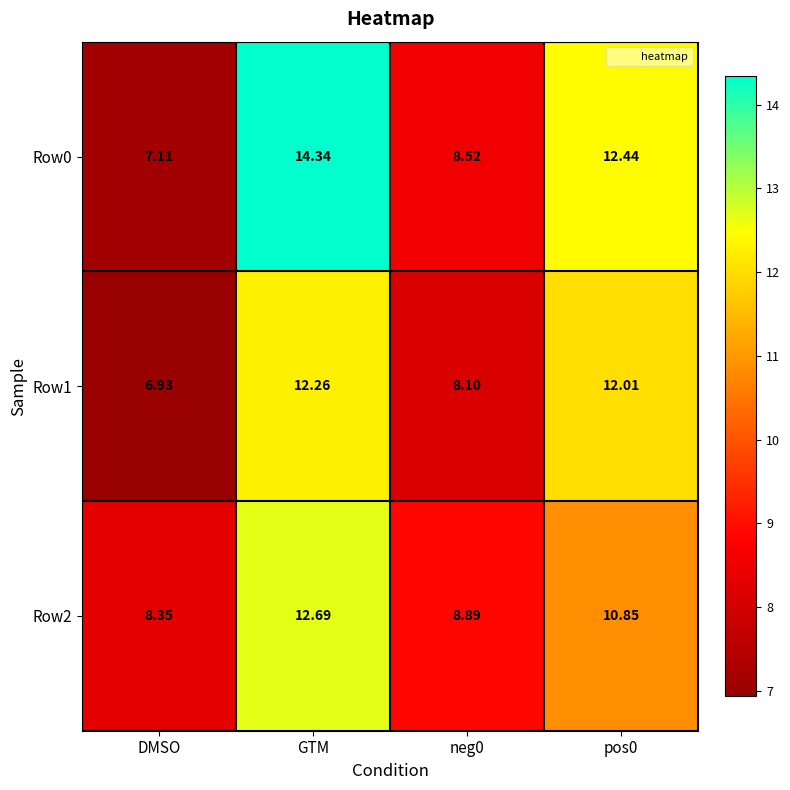

At which category is the sum across all series the highest?

GTM